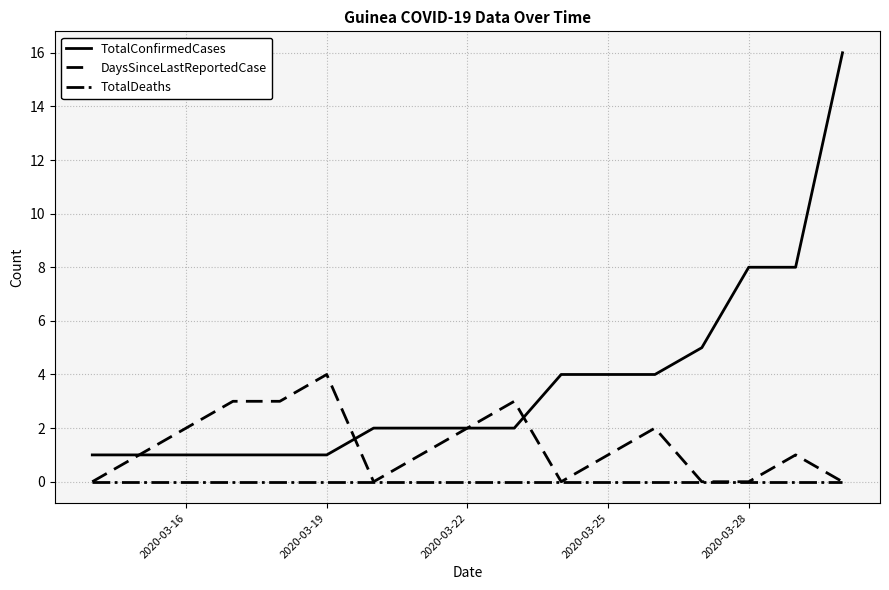

How many lines are shown in the chart?

3